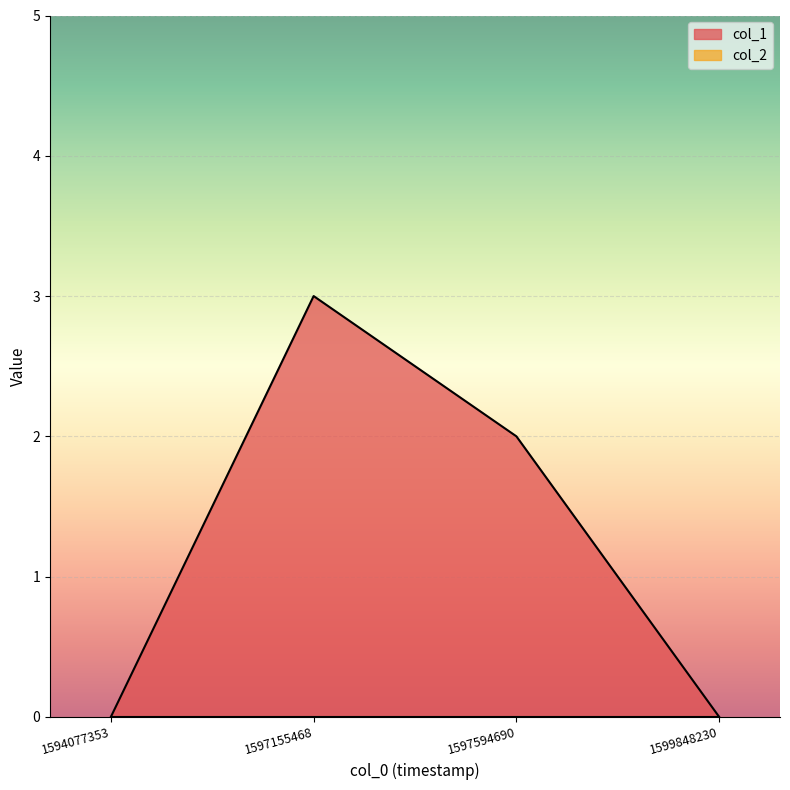

Is it true that the value at 1594077353 is 0?

True